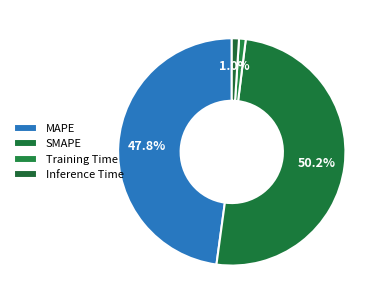

How much of the chart is everything except MAPE?

52.2%